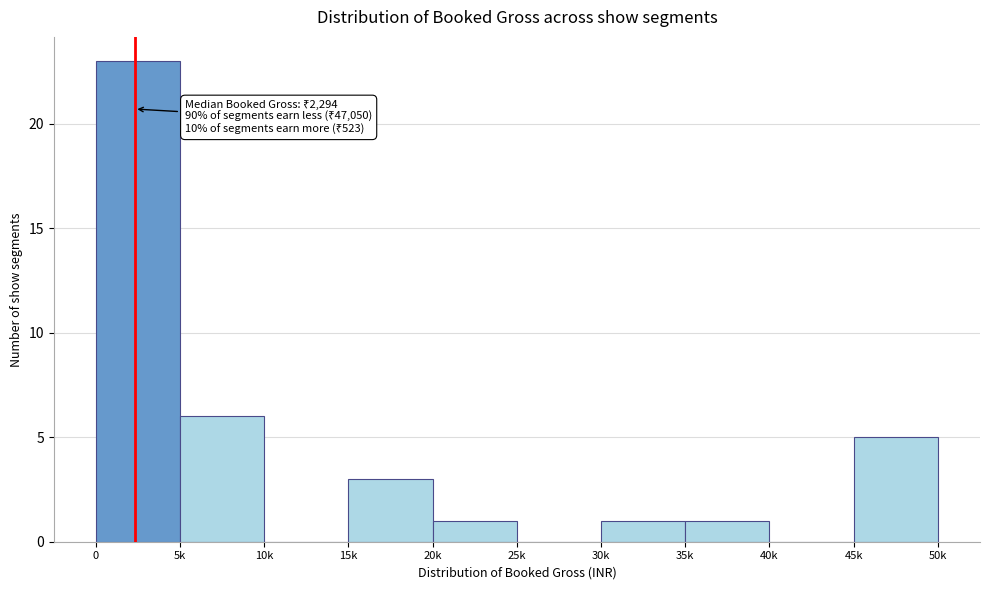

Reading right to left, extract all data points from this chart.

45k=5	40k=0	35k=1	30k=1	25k=0	20k=1	15k=3	10k=0	5k=6	0=23